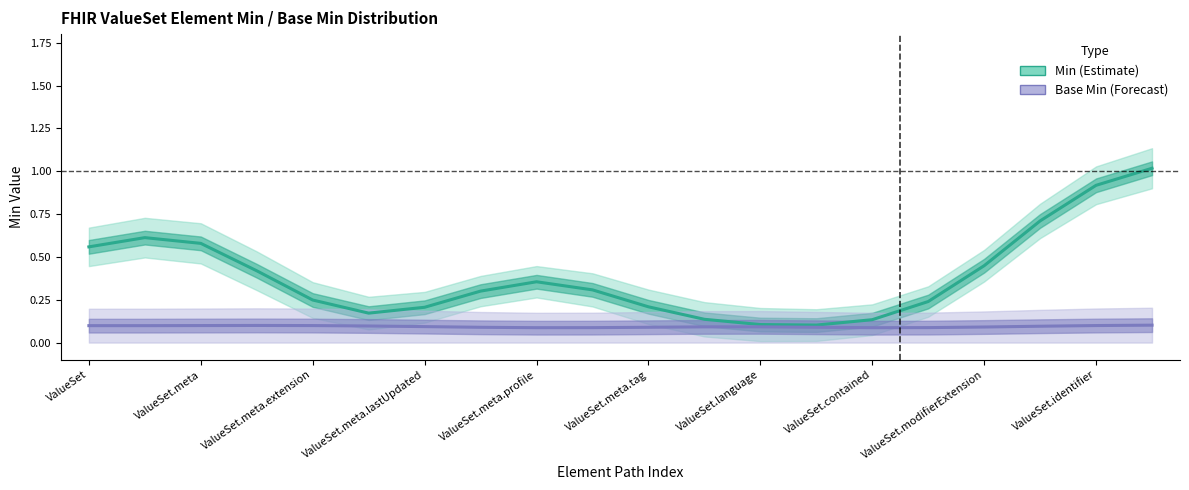

Read the Base Min value at ValueSet.contained.

0.1